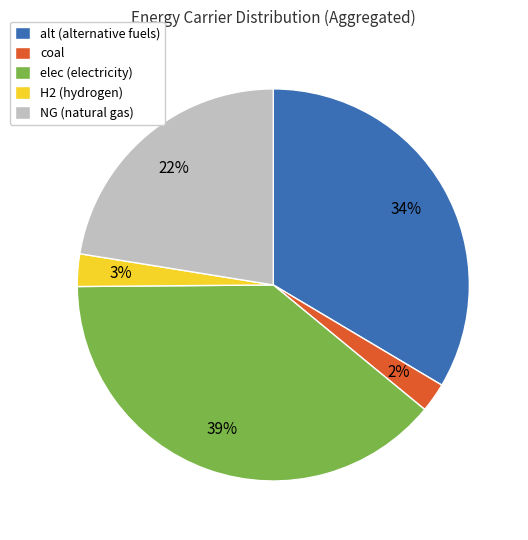

Which slice is the largest?

elec (electricity)